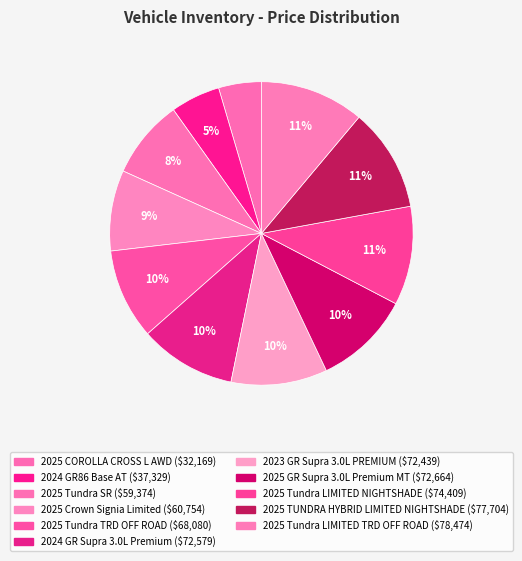

To the nearest percent, what is the average slice percentage?

9%